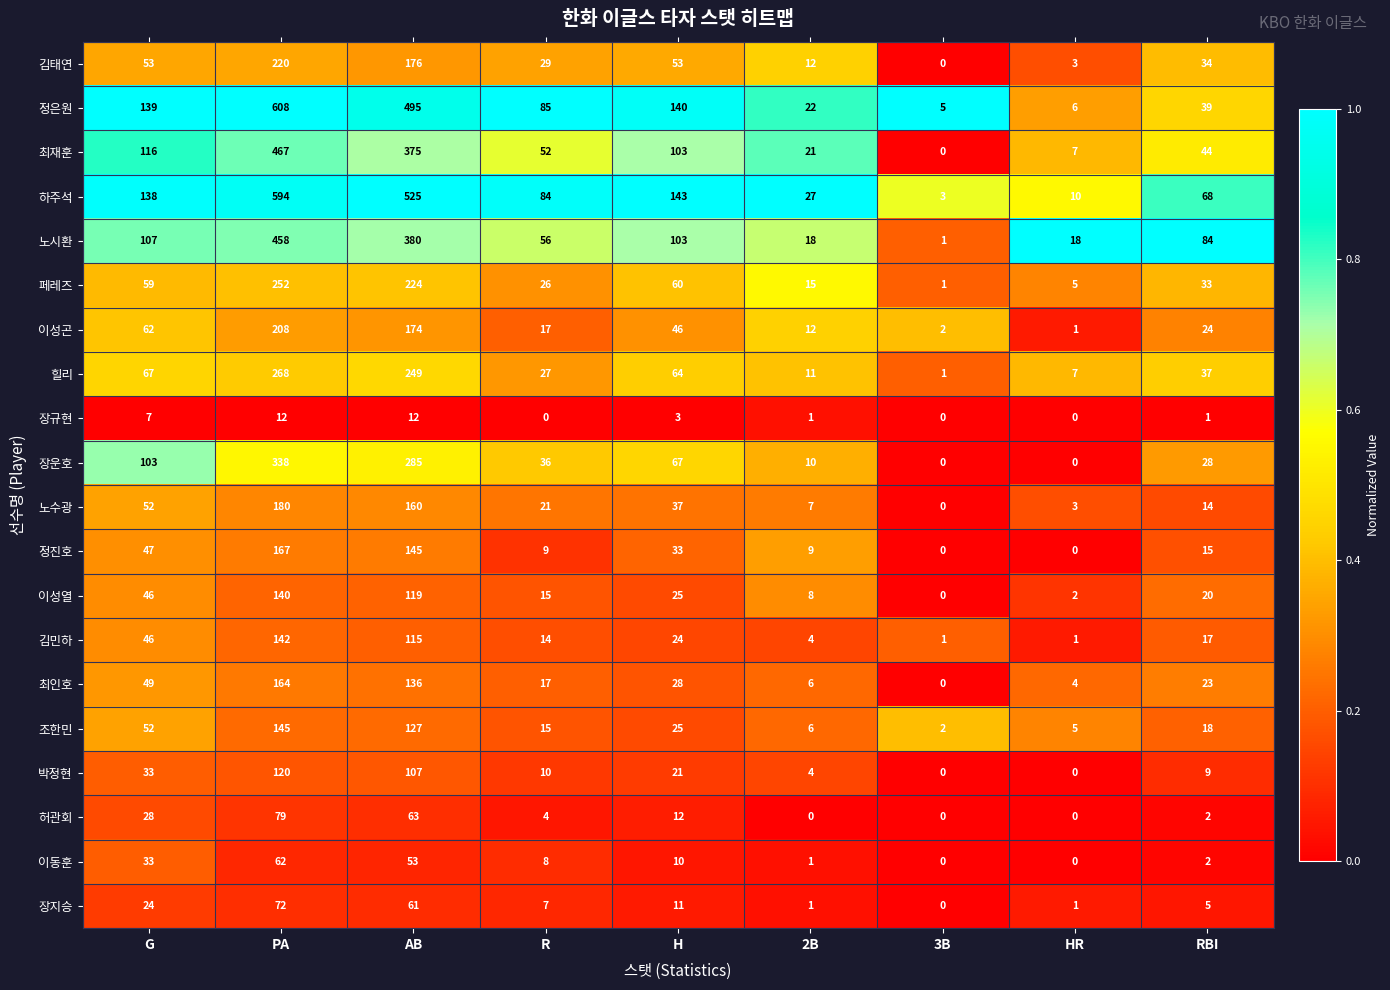

Between H and HR, which series saw the biggest shift?

정은원